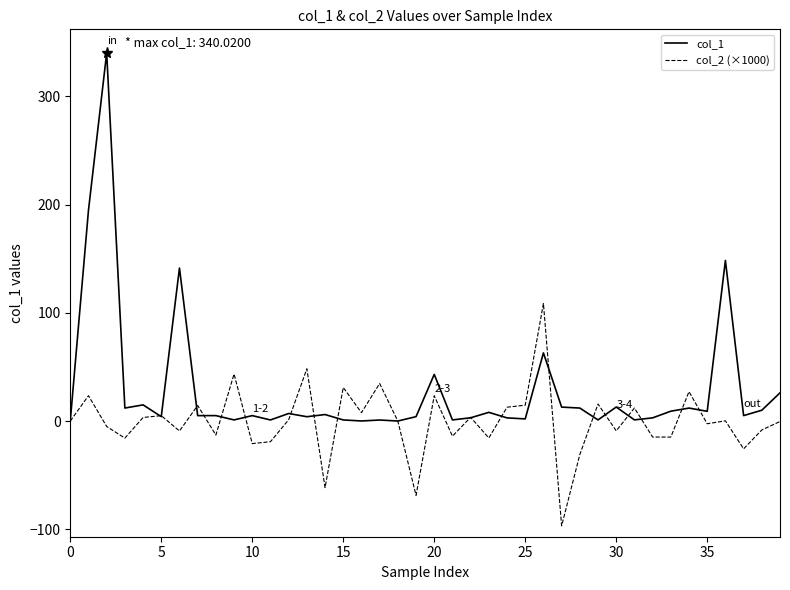

After their last crossing, which series has the higher values: col_1 or col_2 (×1000)?

col_1